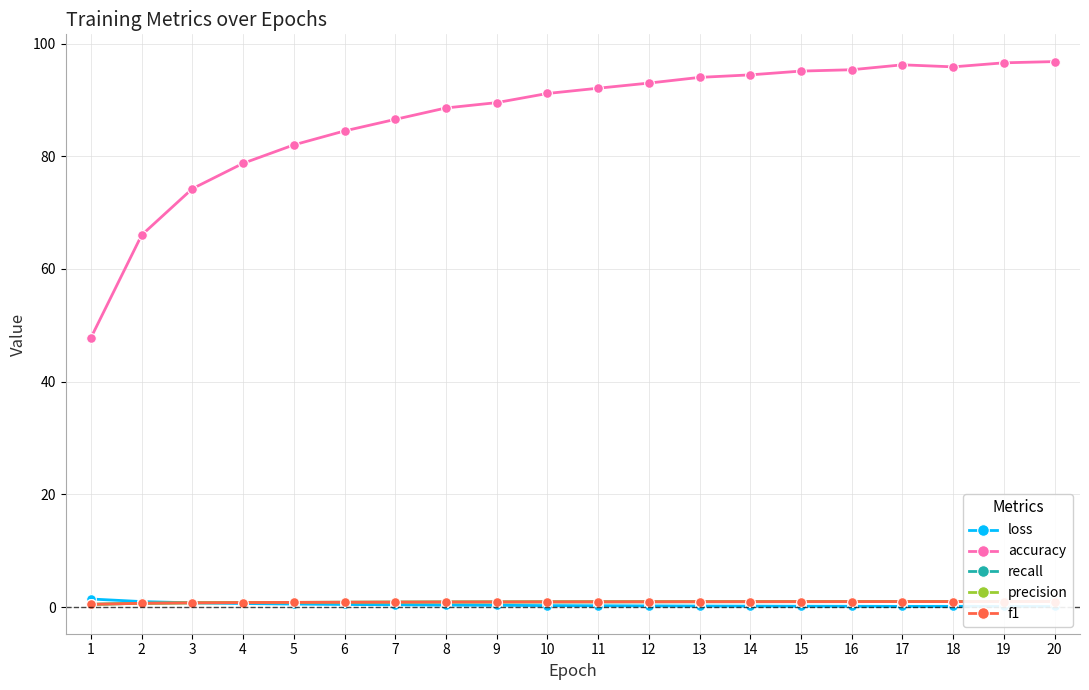

True or false: recall has more than 0 points higher than both neighbors.

True